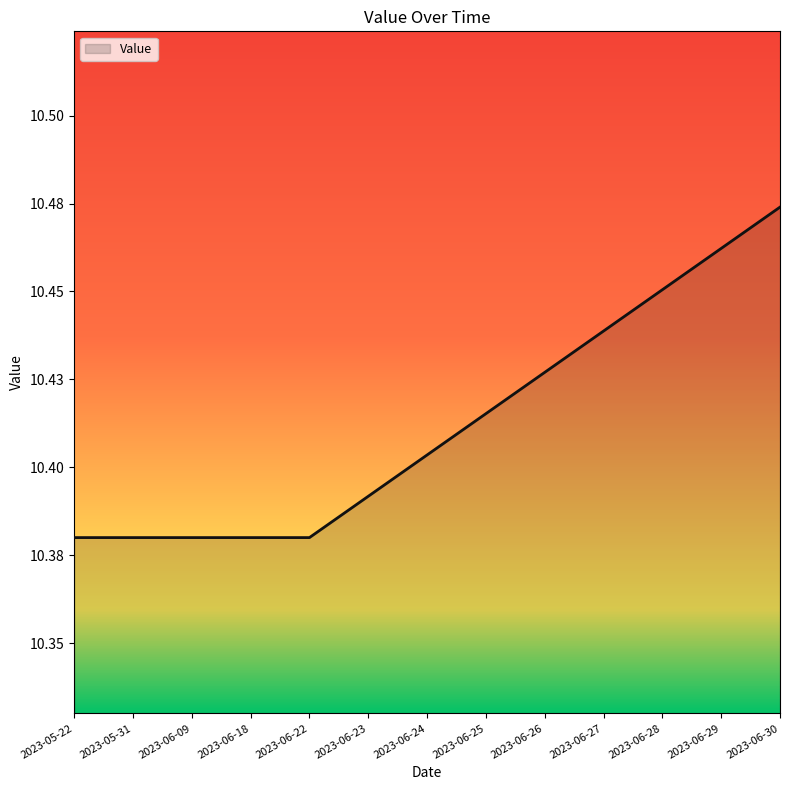

What is the average value?

10.4